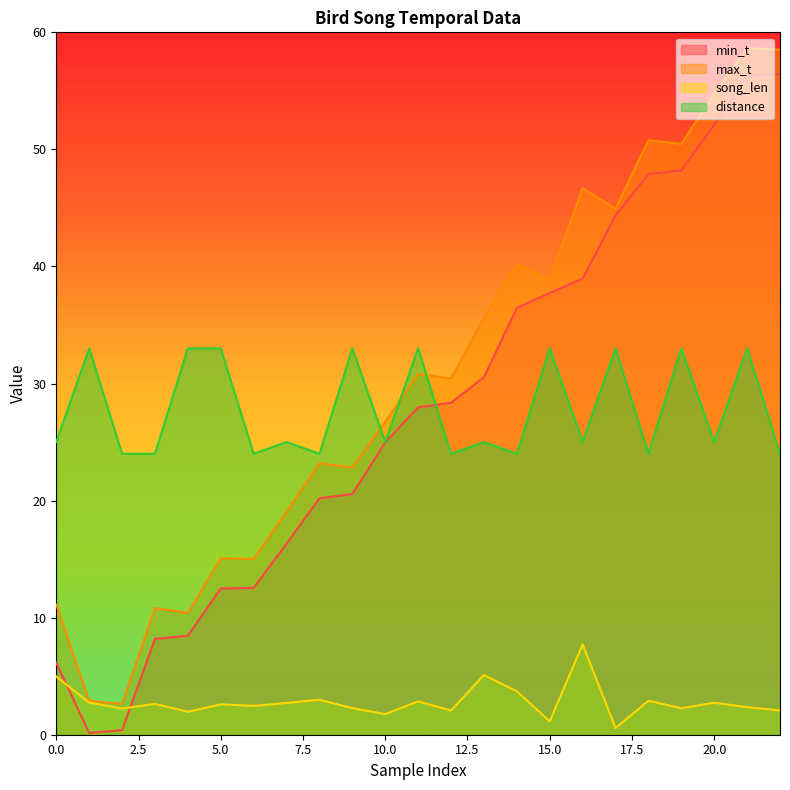

The distance series shows 24.0 at 6. True or false?

True